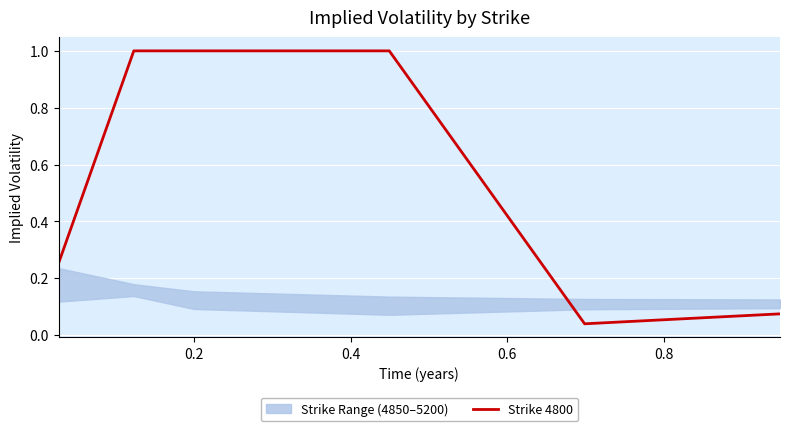

What is the greatest value displayed?

1.0